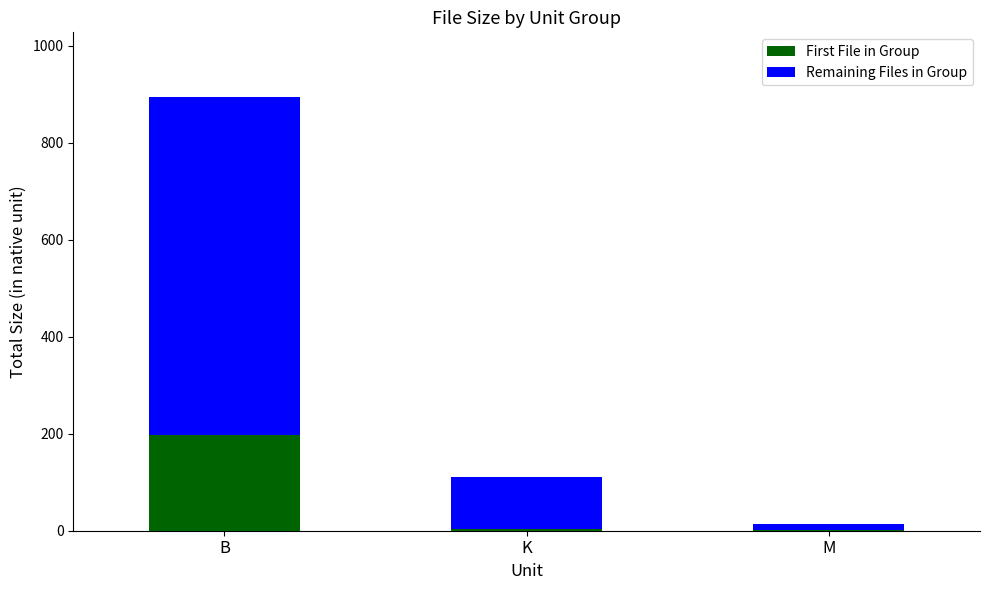

What is the total value across all series at B?

894.0